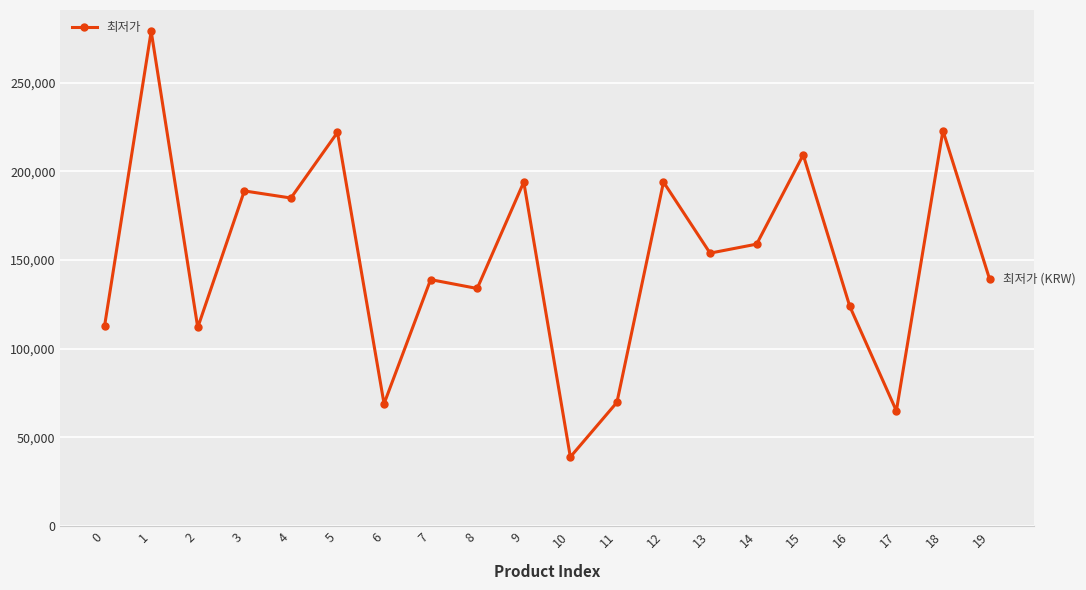

What value does the data have at 8, to the nearest 10?

134000